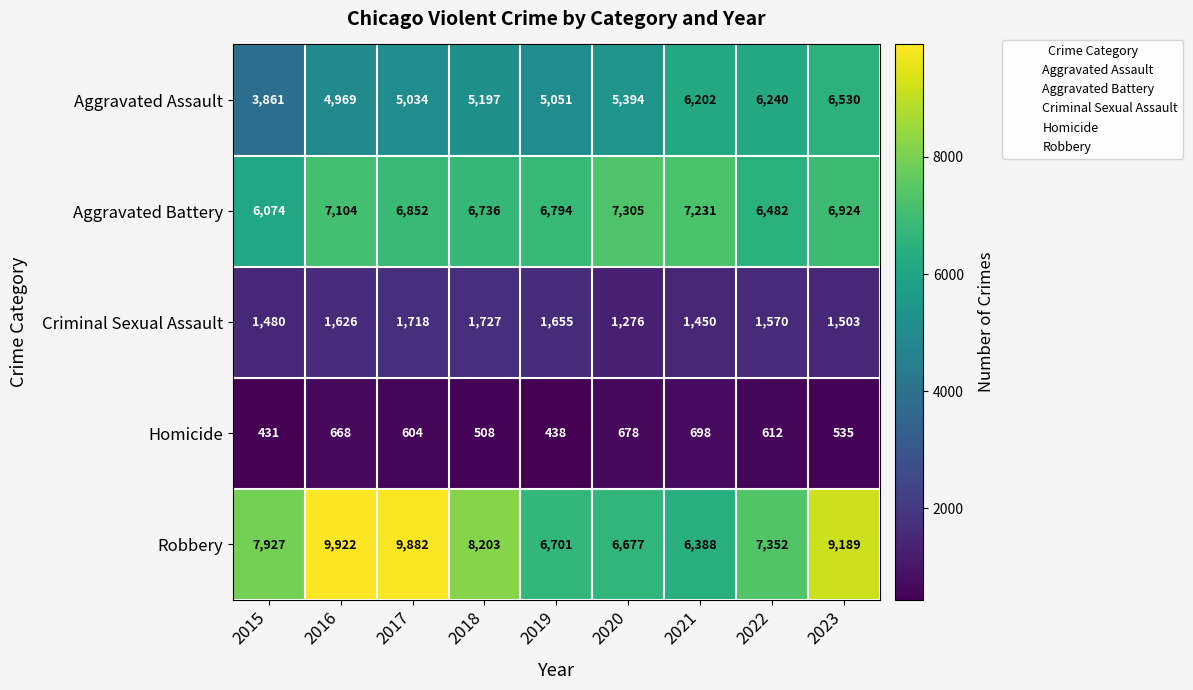

Where does the Aggravated Battery series first go above 6852?

2016